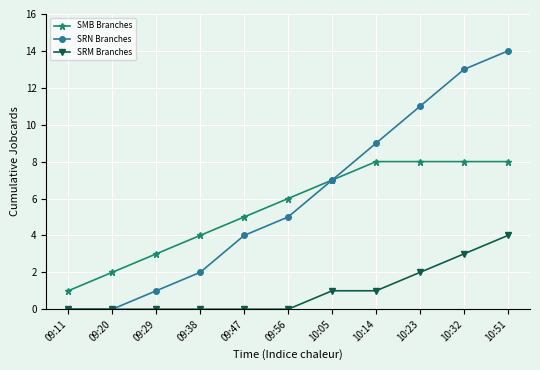

What position from the left is 09:20?

2